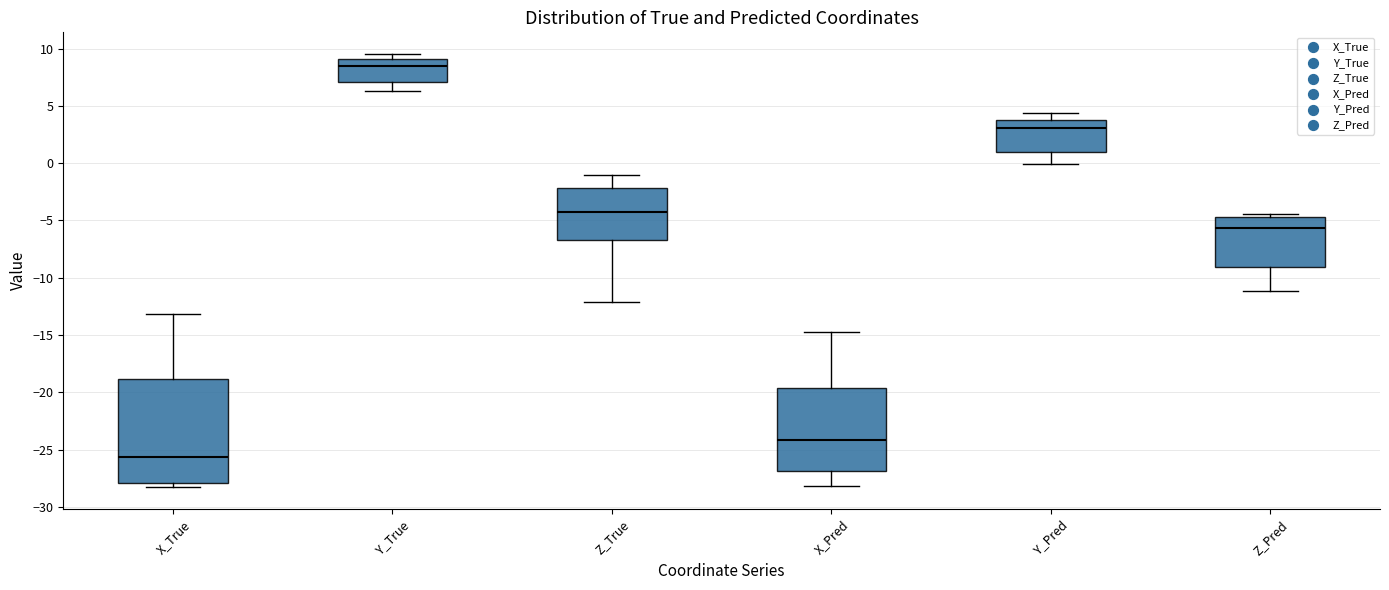

Where is the lower edge of the box for Z_Pred on the y-axis? The values are not printed on the chart, so give them approximately, as read against the axis.

-9.0